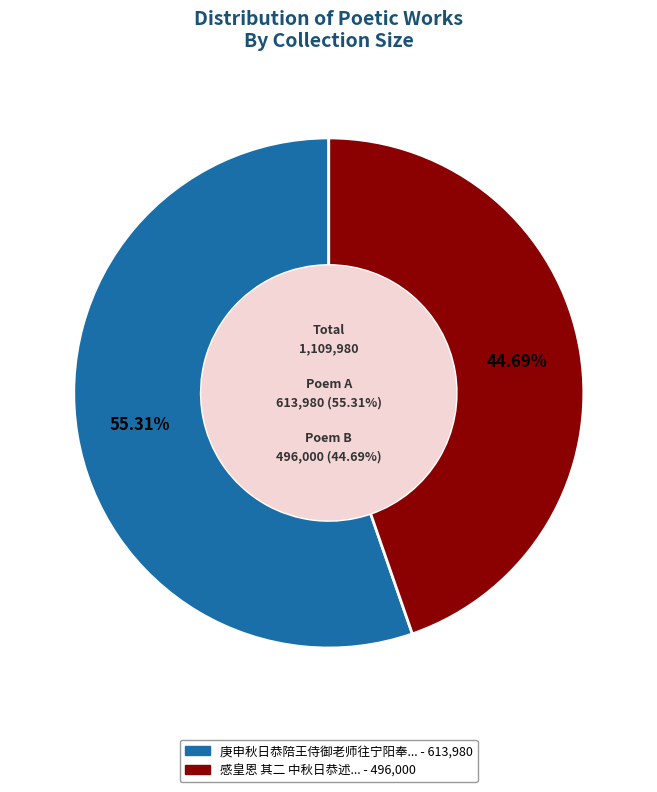

To the nearest percent, what is the combined percentage of 庚申秋日恭陪王侍御老师往宁阳奉祭太师祠限韵 and 感皇恩 其二 中秋日恭述?

100%